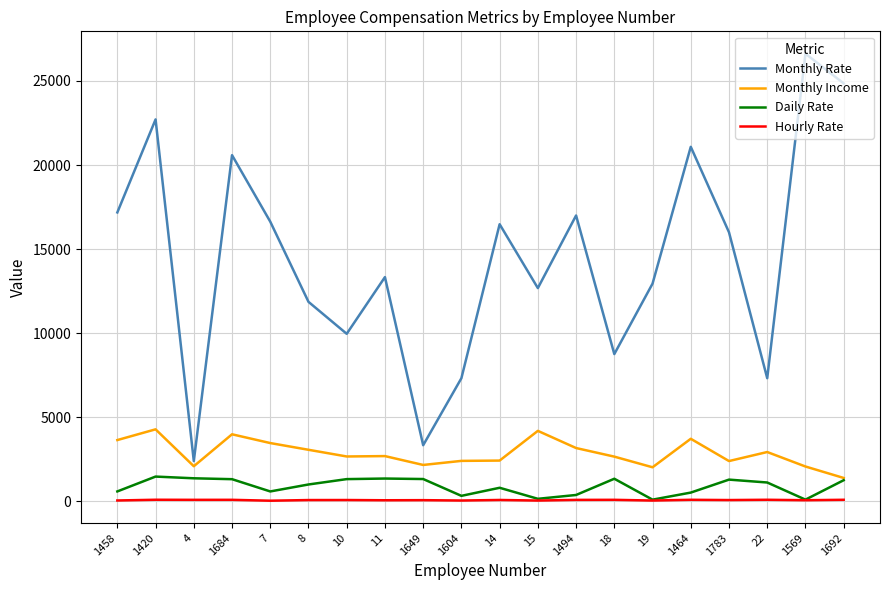

At which label does Monthly Rate reach its minimum?

4